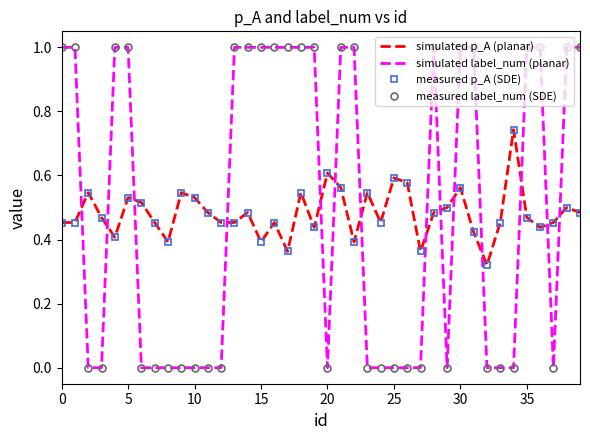

List the series in order of their peak value, highest first.

simulated label_num (planar), measured label_num (SDE), simulated p_A (planar), measured p_A (SDE)